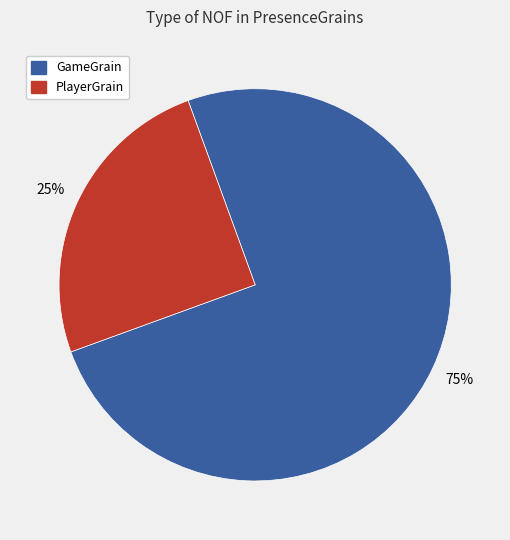

What is the ratio of the value at PlayerGrain to the value at GameGrain?

0.3